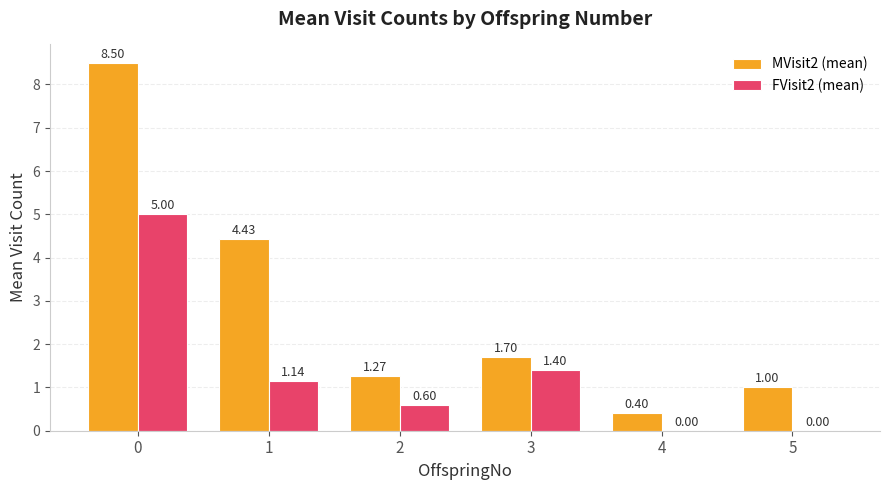

What is the average value of the FVisit2 (mean) series?

1.4